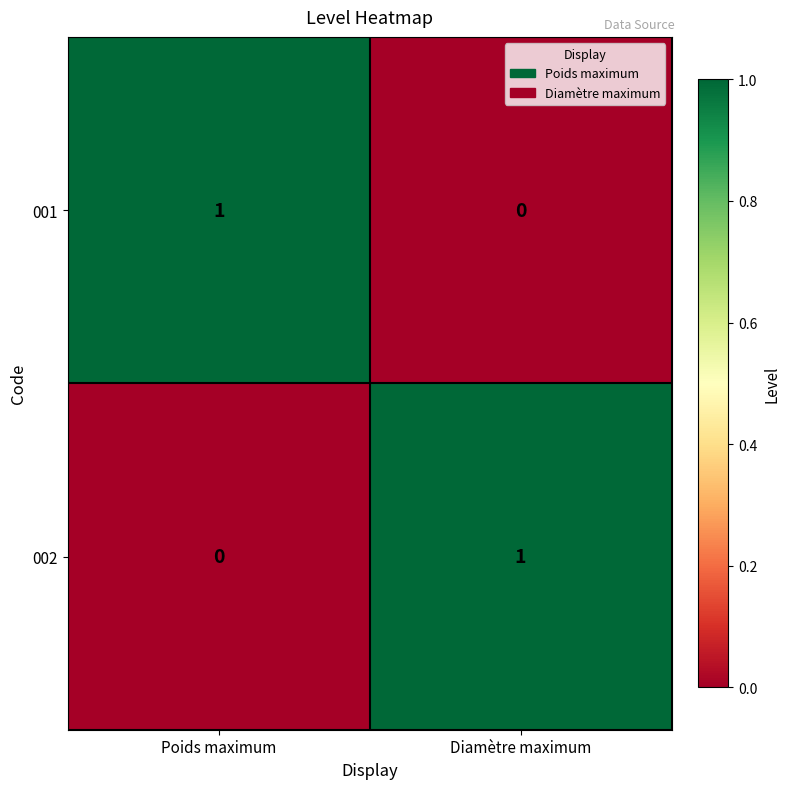

How many data points does each series have?

2